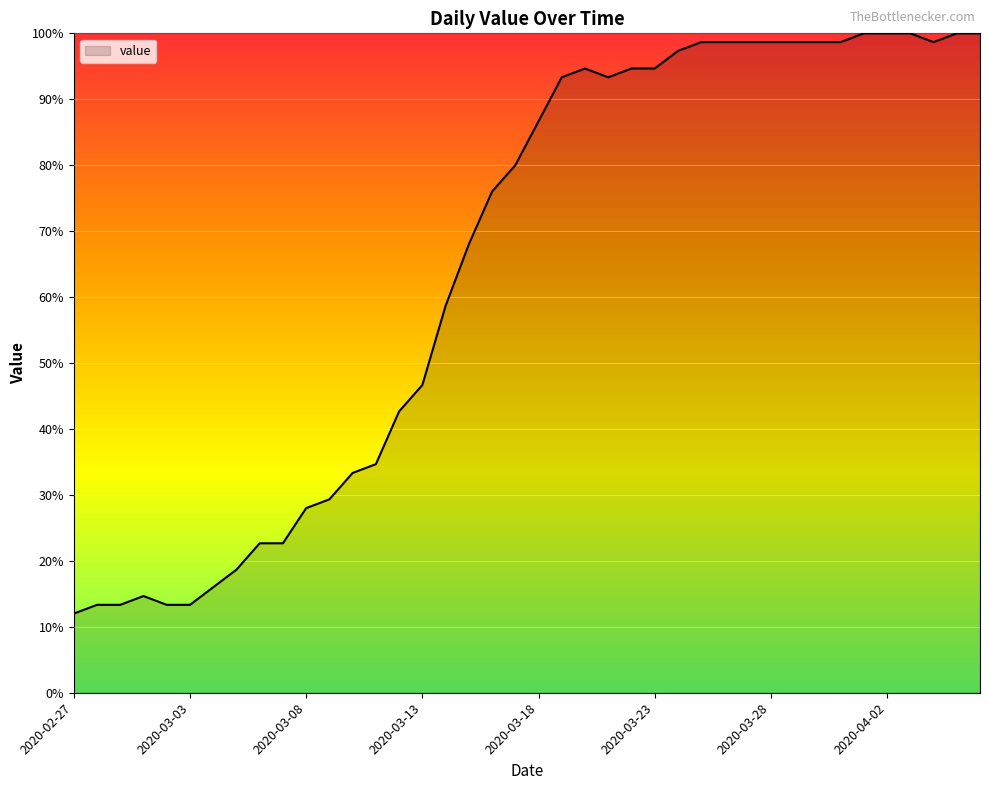

What is the smallest value displayed?

12.0